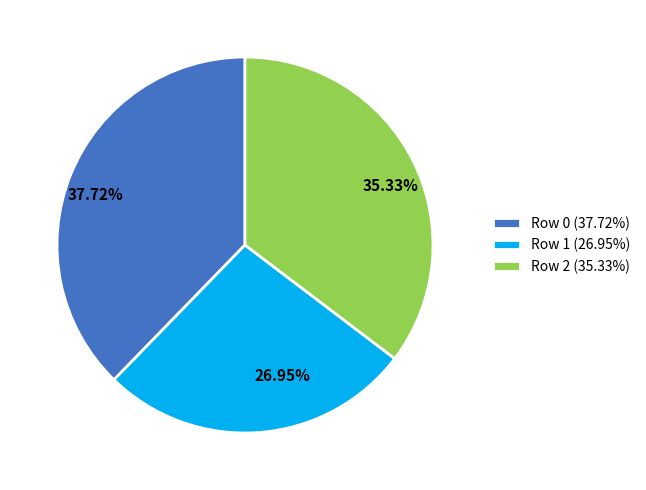

Rank the categories by value from highest to lowest.

Row 0, Row 2, Row 1